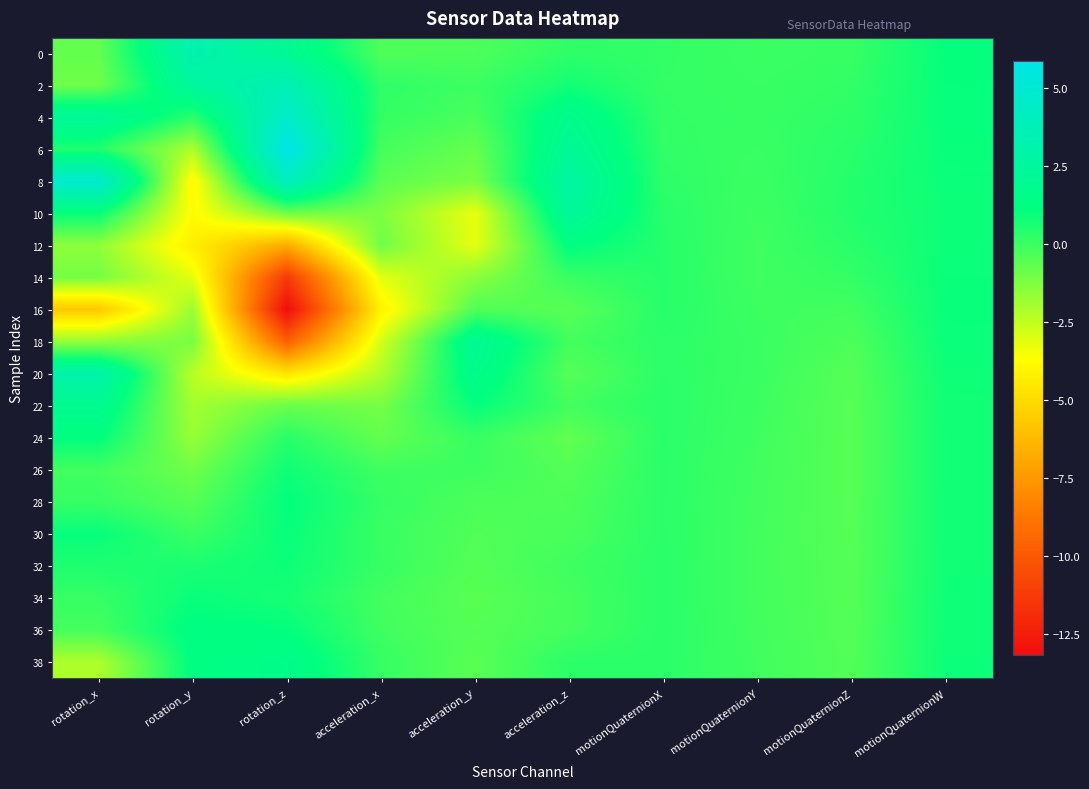

What is the spread (max minus min) of values at rotation_x?

10.5